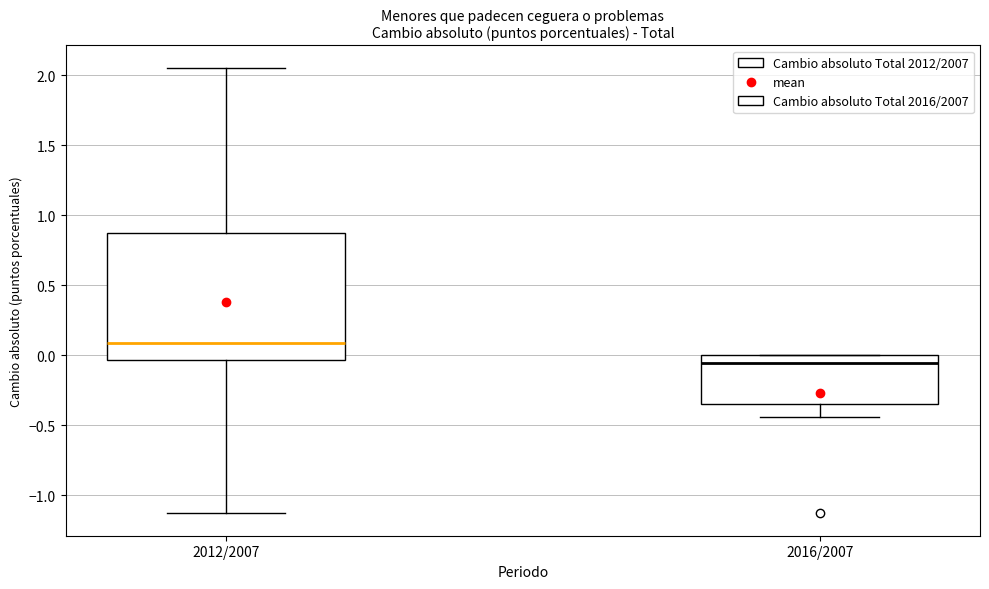

Where does the median line of the box for 2016/2007 sit on the y-axis? The values are not printed on the chart, so give them approximately, as read against the axis.

-0.05